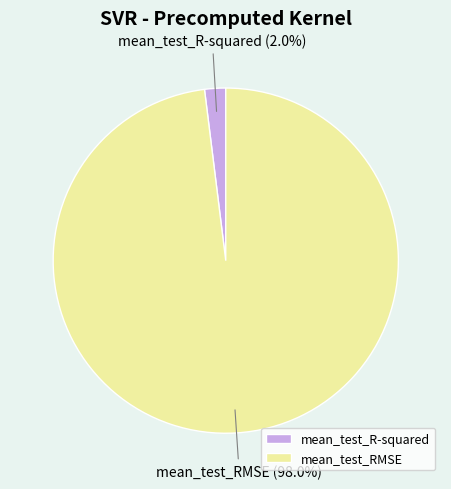

Is there any slice that represents more than half of the pie?

Yes